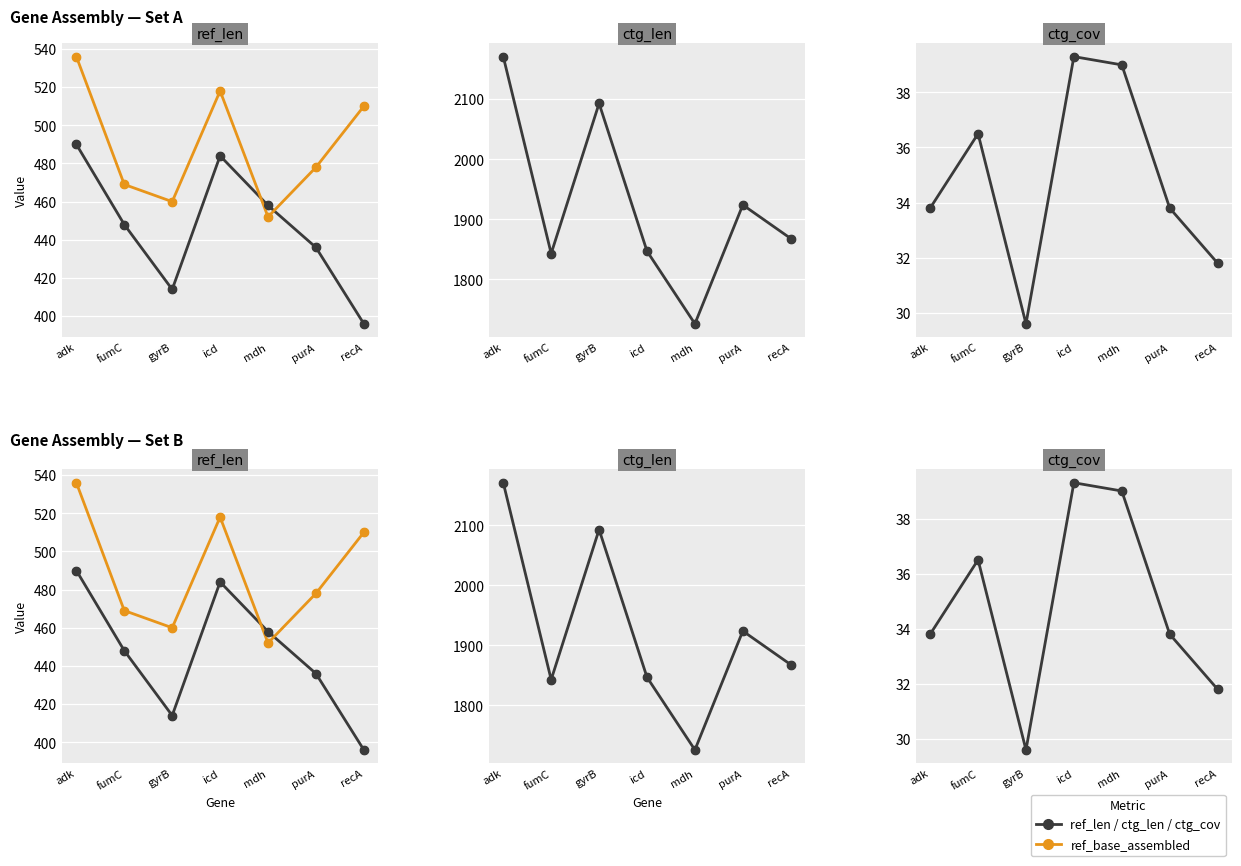

Which series has the largest total across all categories?

ctg_len